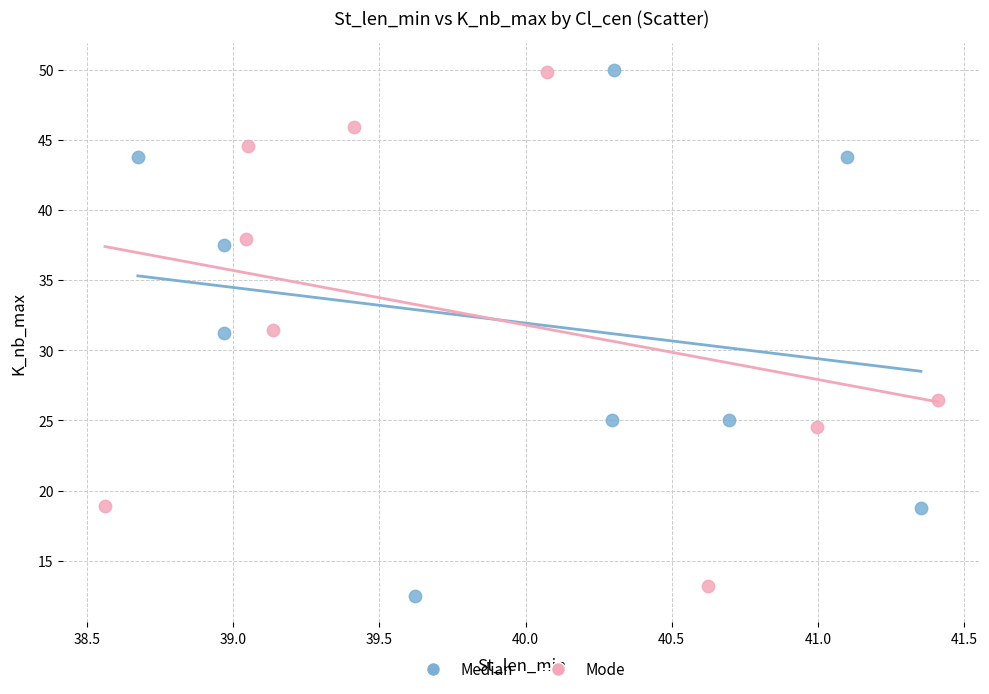

What are all the series names shown in the legend?

Median, Mode